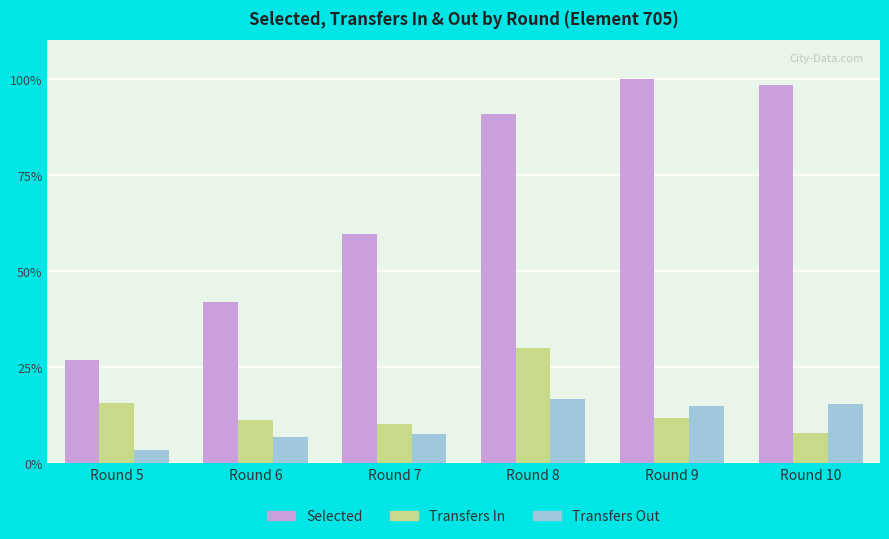

What is the maximum value shown in the chart?

100.0